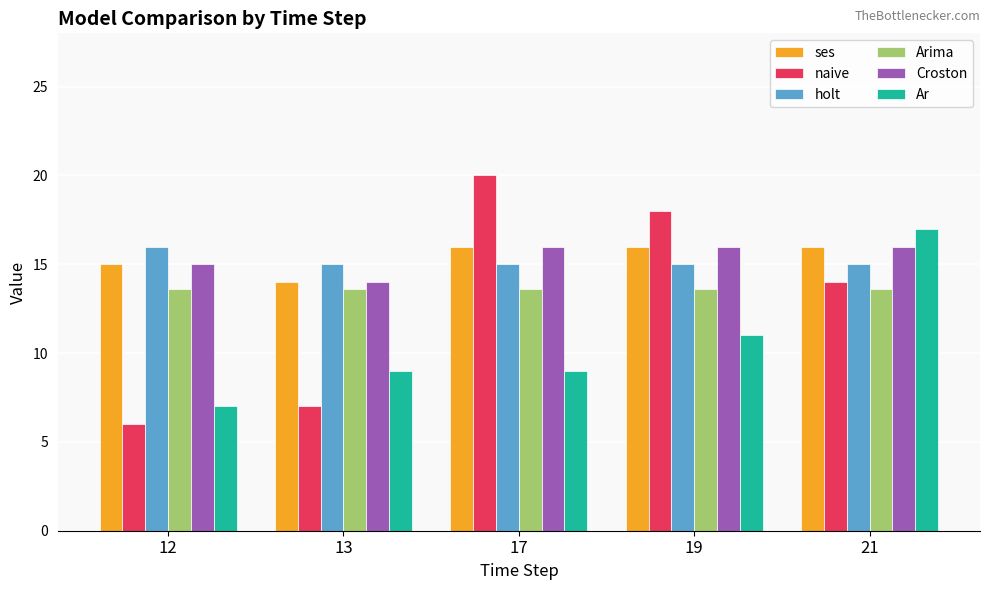

Which series has the largest range (max minus min)?

naive